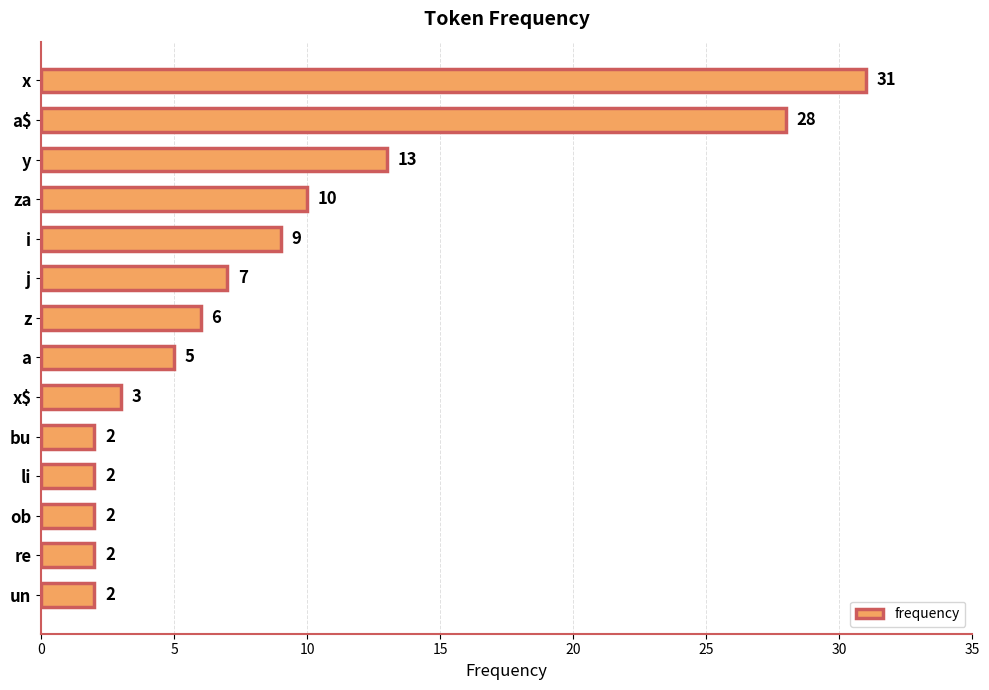

Reading top to bottom, list all the values displayed in this chart.

31	28	13	10	9	7	6	5	3	2	2	2	2	2